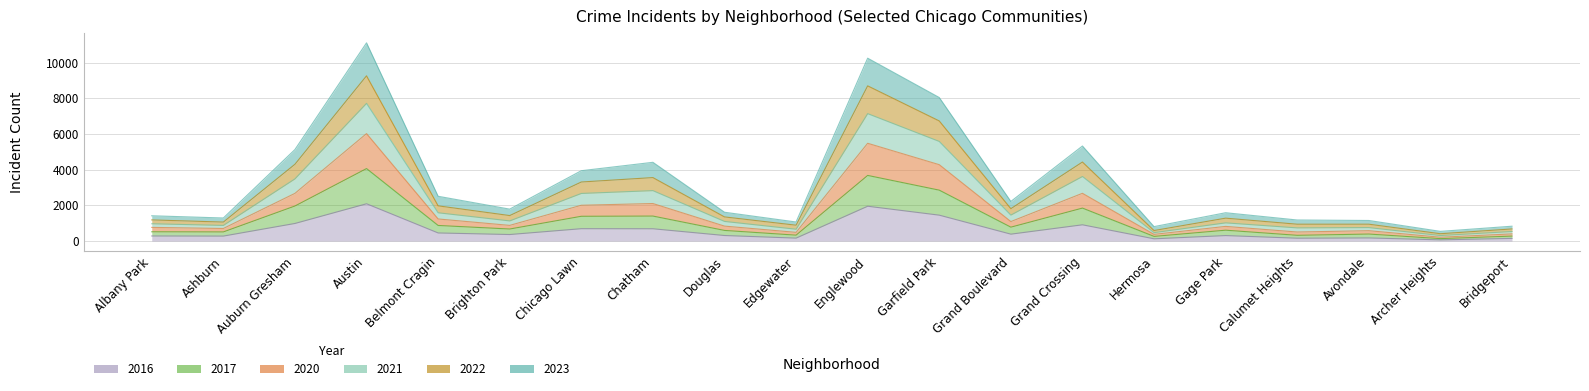

What is the label of the 18th point from the left?

Avondale